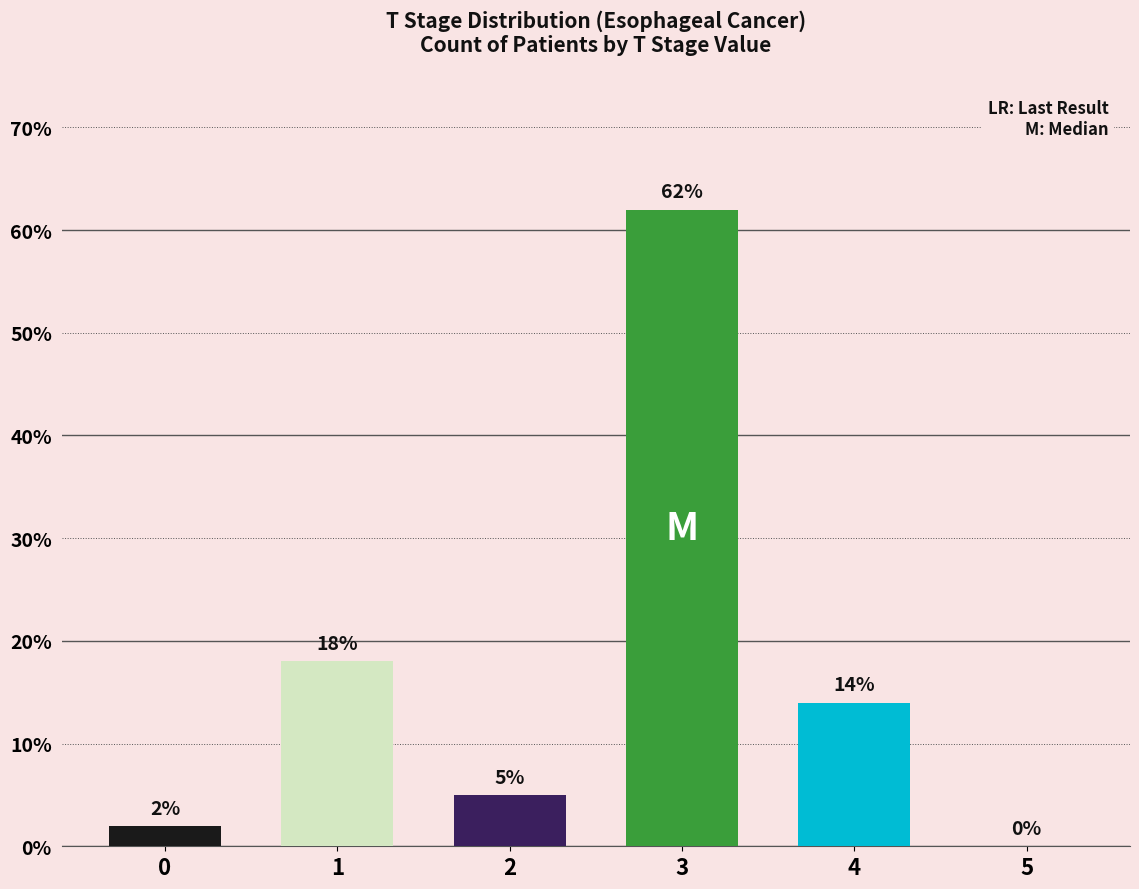

The value at 2 is 5. True or false?

True